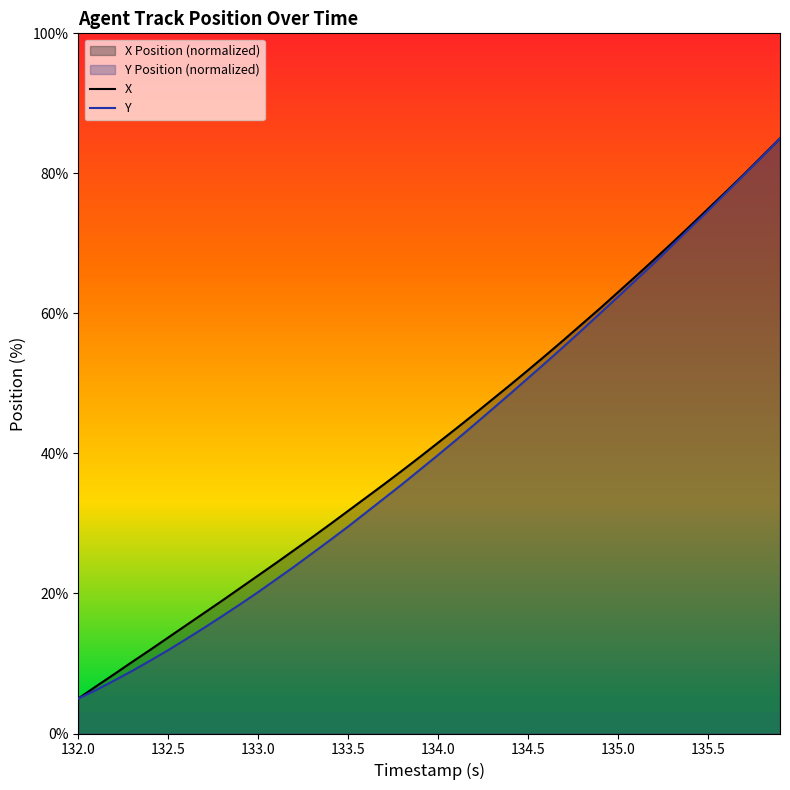

Does the chart have visible grid lines?

No